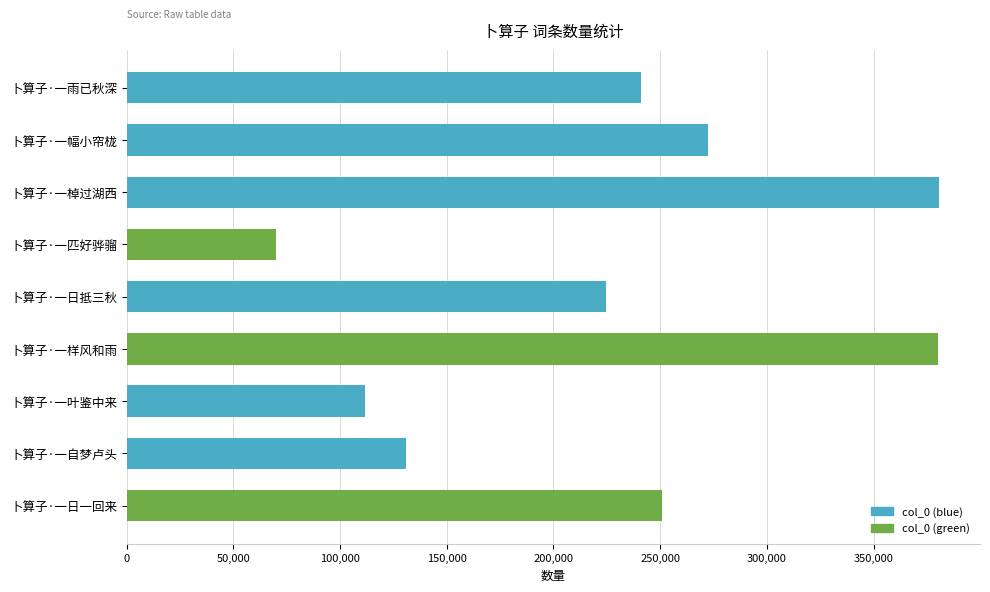

What is the average value?

229153